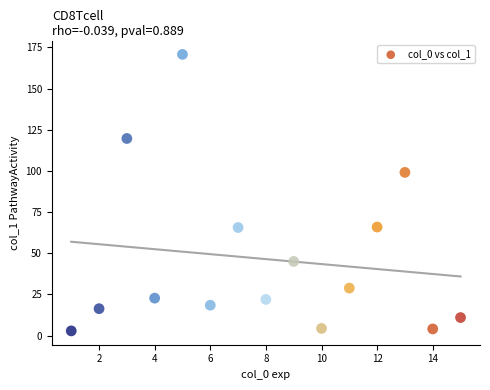

What is the range of Y values (max minus min)?

168.0